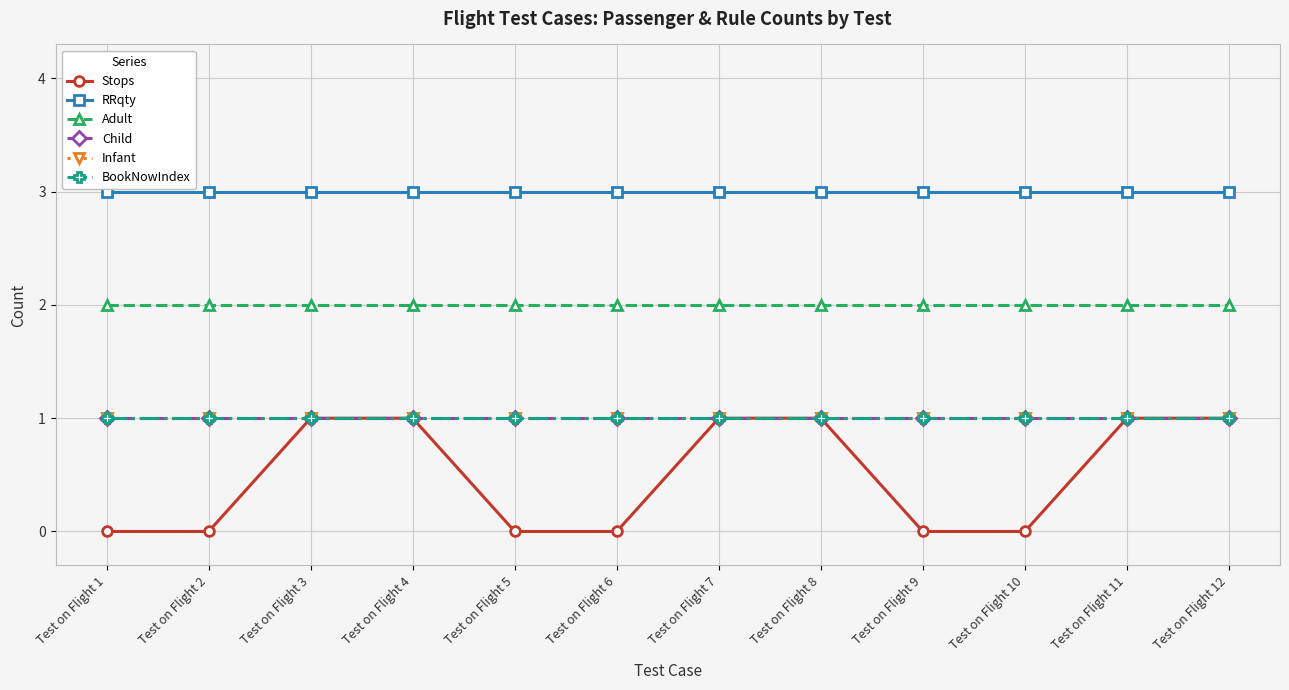

True or false: Adult and BookNowIndex intersect in this chart.

False